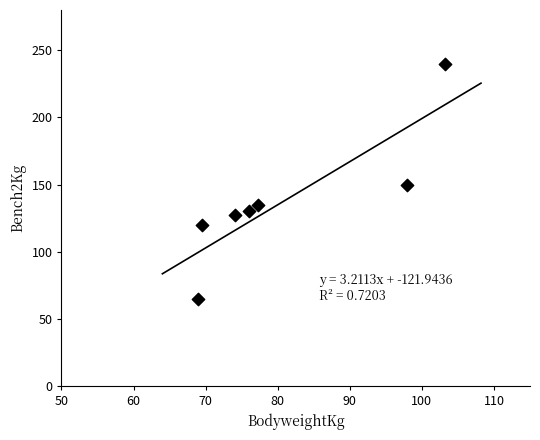

What is the average Y value?

138.2